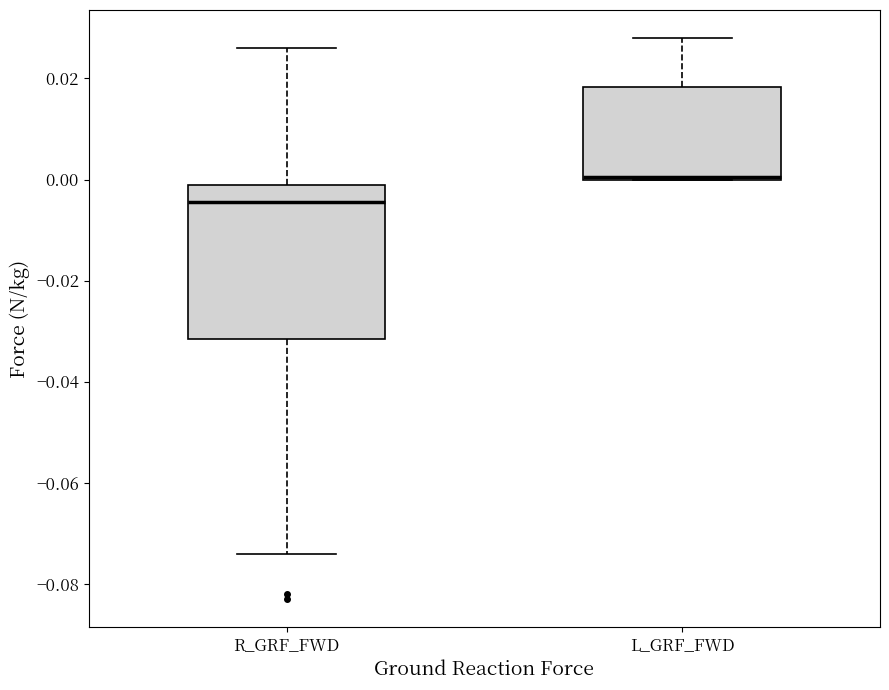

Reading left to right, read every box against the y-axis: the position of its median line, the range the box covers, and the ends of its whiskers. The values are not printed on the chart, so give them approximately, as read against the axis.

R_GRF_FWD: median -0.004, box -0.032 to 0.000, whiskers -0.074 to 0.026
L_GRF_FWD: median 0.000, box 0.000 to 0.018, whiskers 0.000 to 0.028